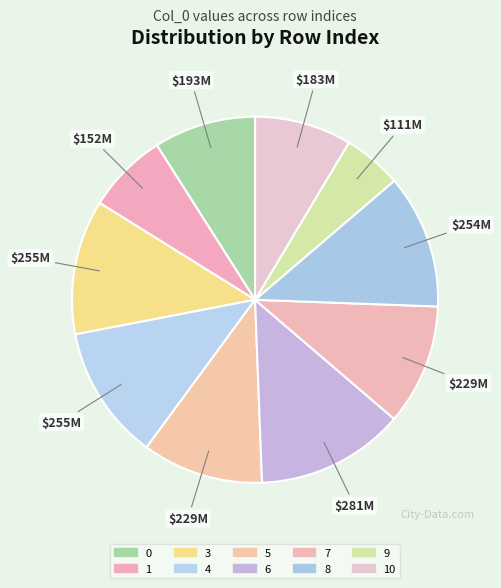

To the nearest percent, what is the combined percentage of 7 and 0?

20%